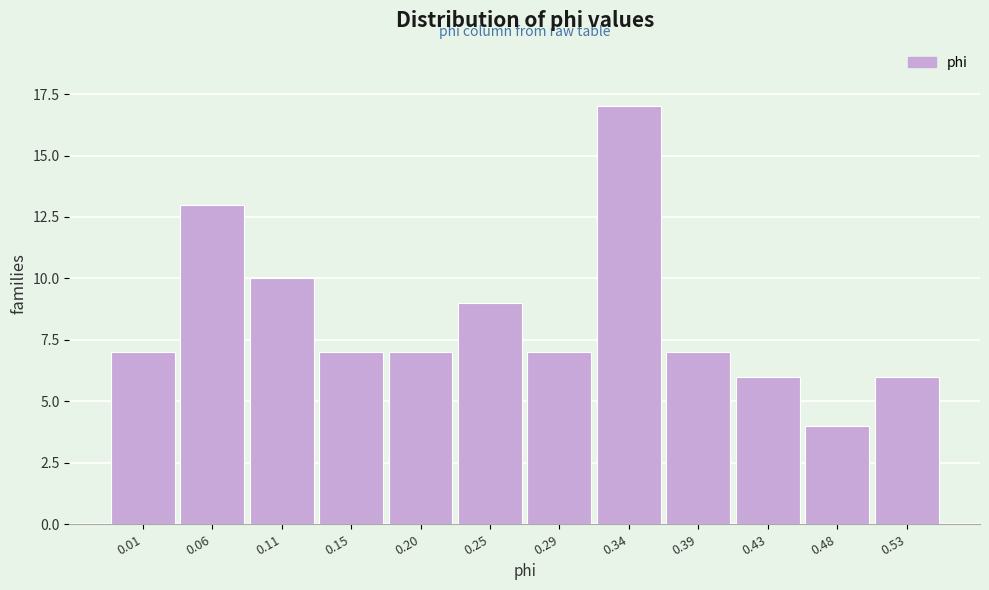

Reading right to left, transcribe all the data shown in this chart.

0.53=6	0.48=4	0.43=6	0.39=7	0.34=17	0.29=7	0.25=9	0.20=7	0.15=7	0.11=10	0.06=13	0.01=7